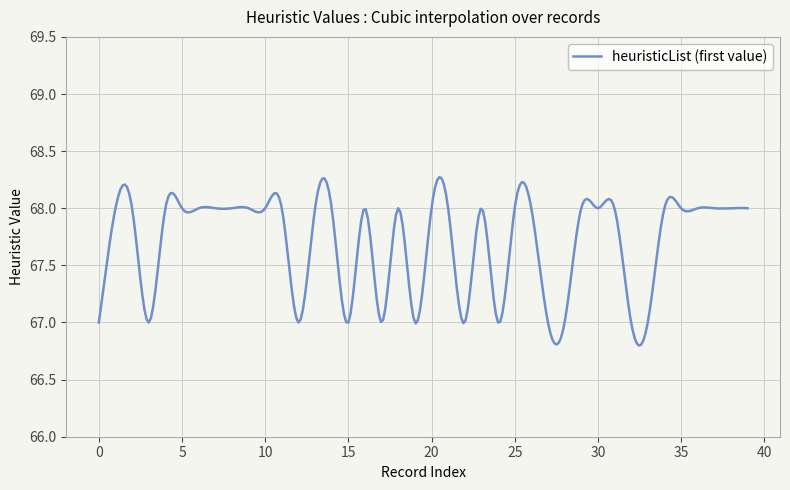

What is the difference between the maximum and minimum values?

1.5